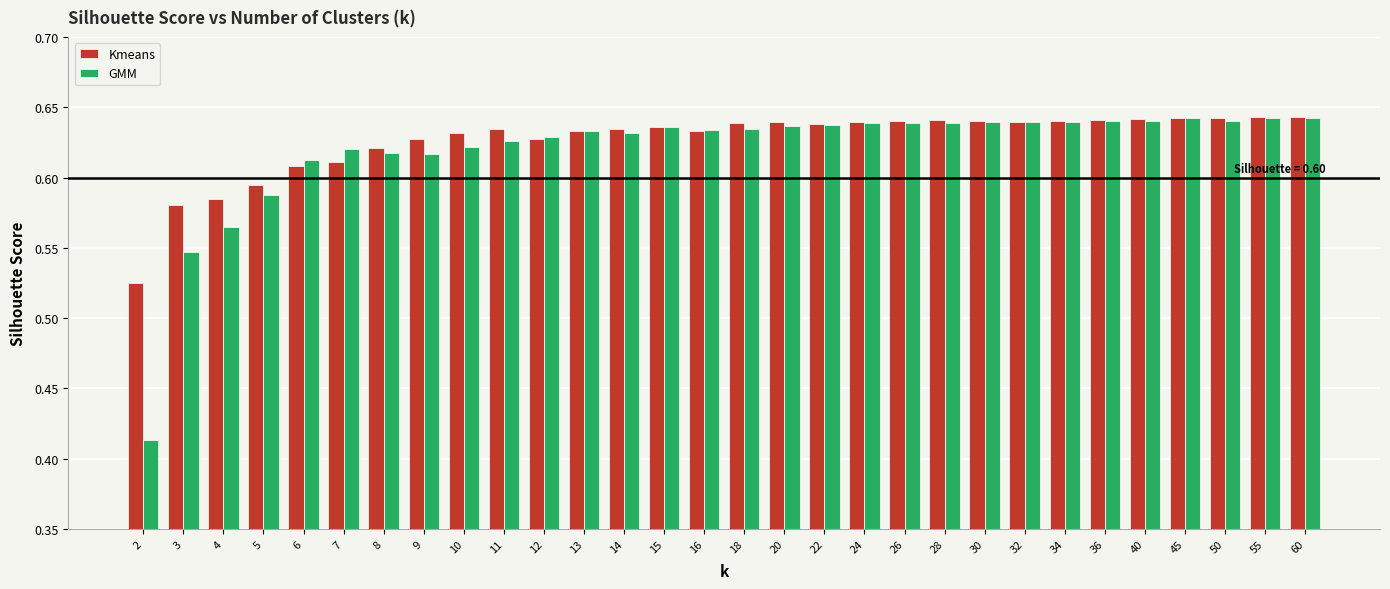

Rank the series by their average value, from highest to lowest.

Kmeans, GMM